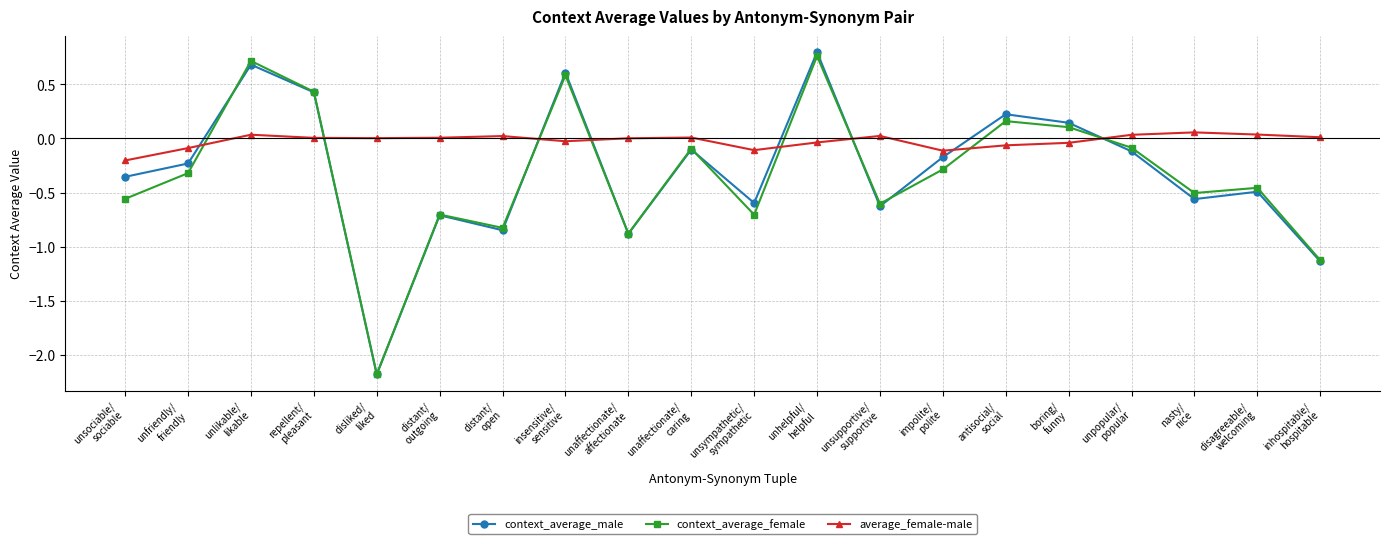

List the series in order of their peak value, lowest first.

average_female-male, context_average_female, context_average_male